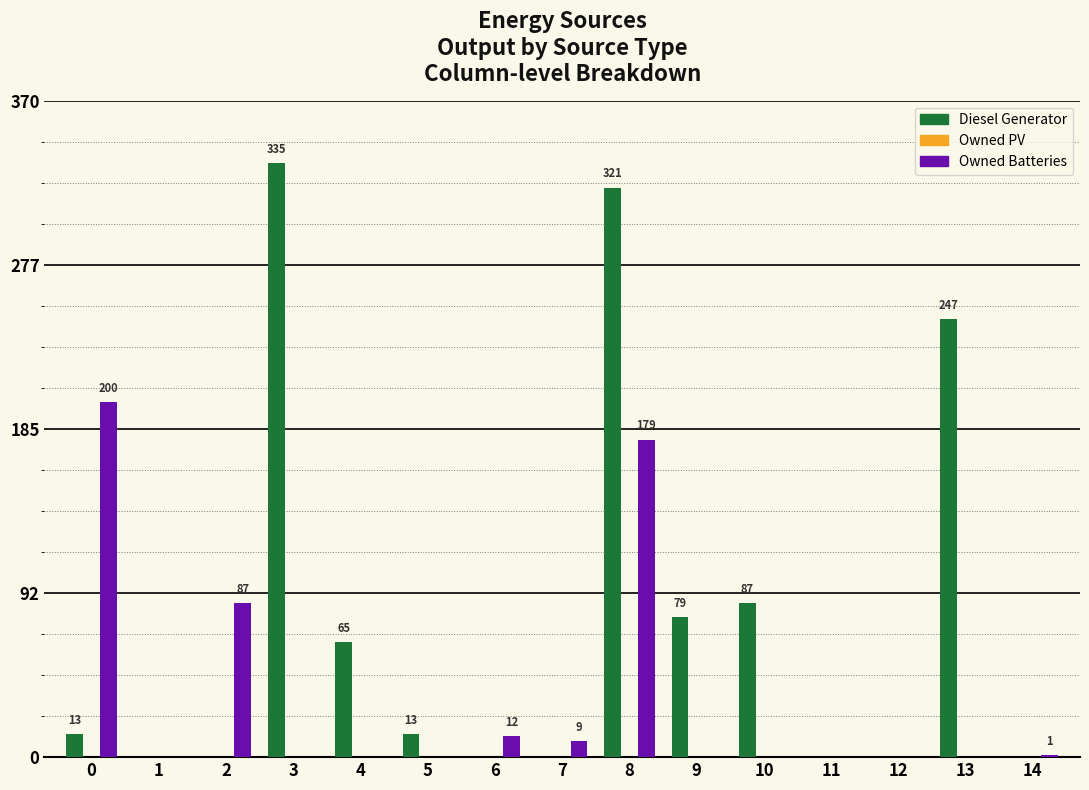

Is it true that Owned Batteries equals 0 at 9?

True